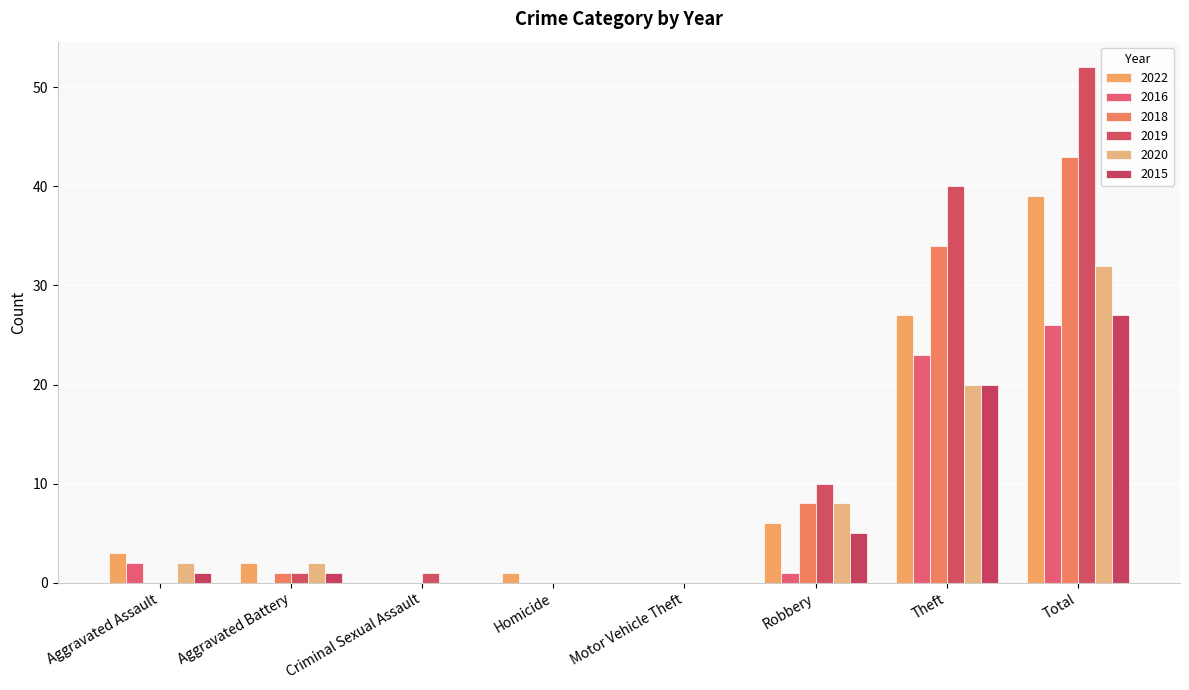

The value of 2019 at Robbery is 10. True or false?

True